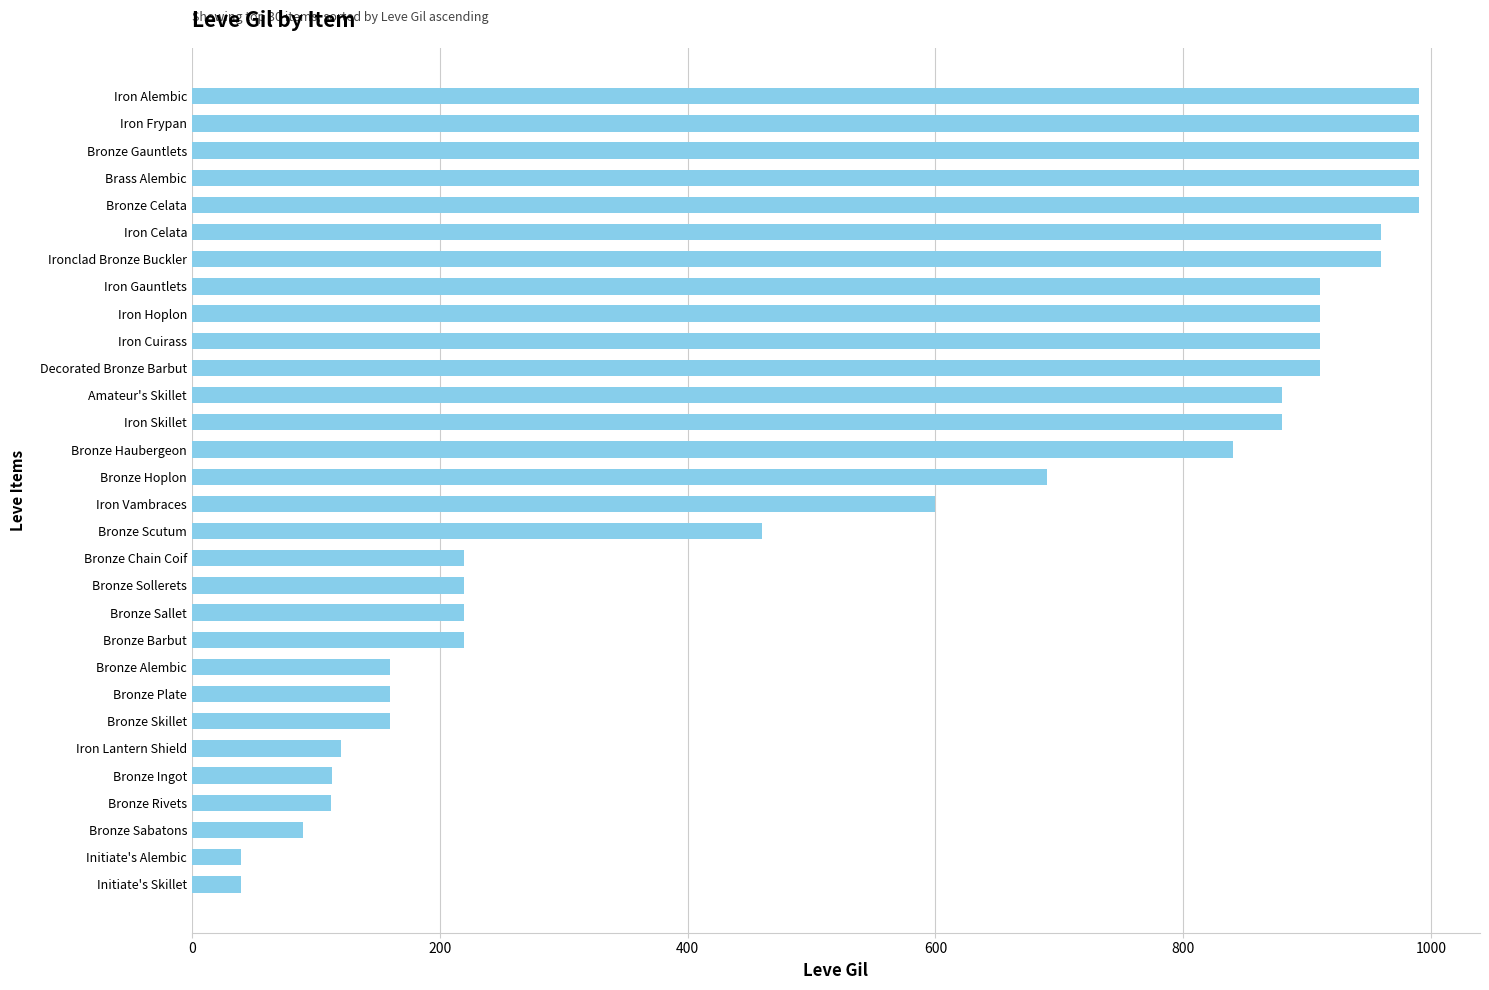

What is the smallest value displayed?

40